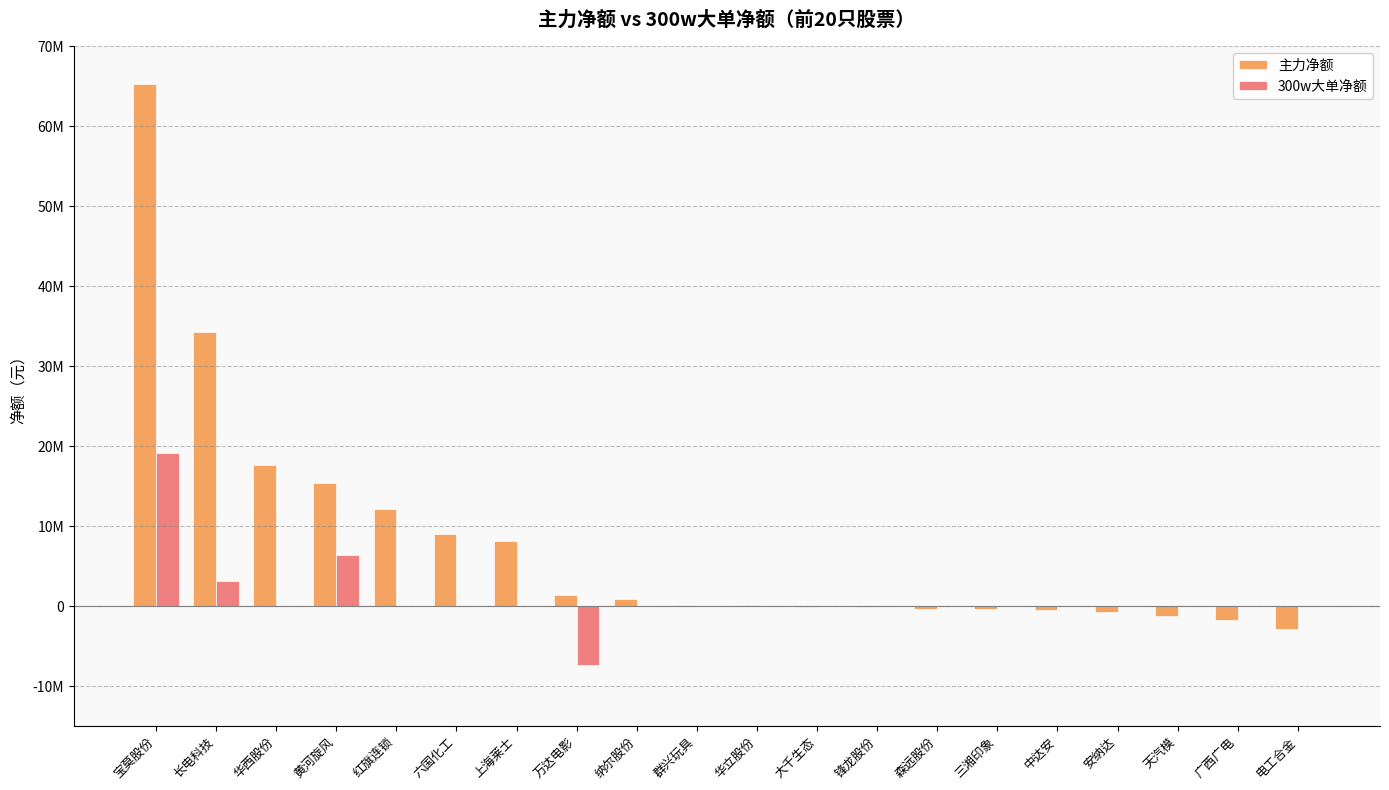

Which series has the largest range (max minus min)?

主力净额